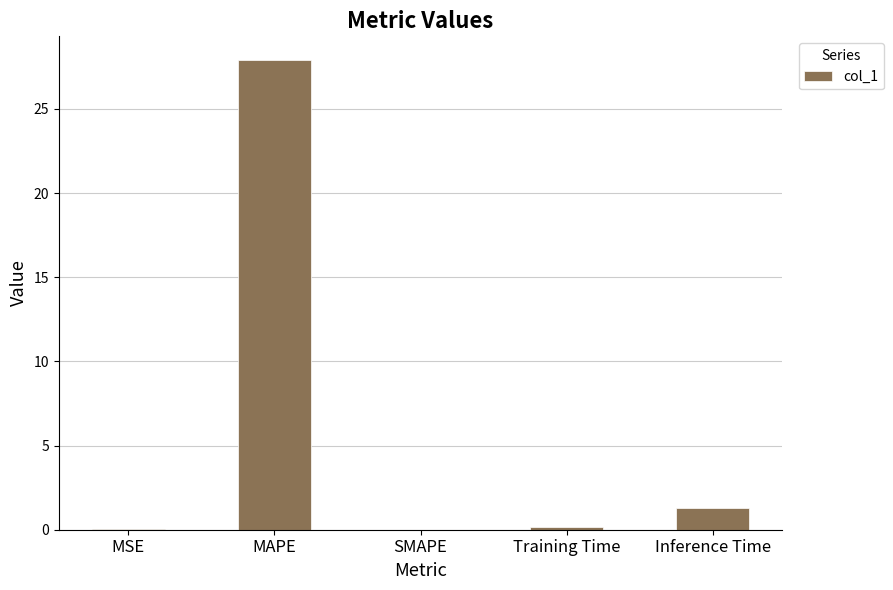

The chart shows a value of 0.0 at SMAPE. True or false?

True